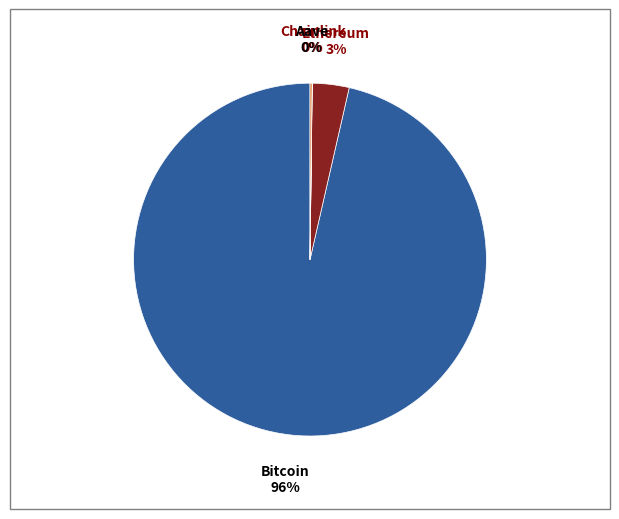

Does any single category account for the majority?

Yes